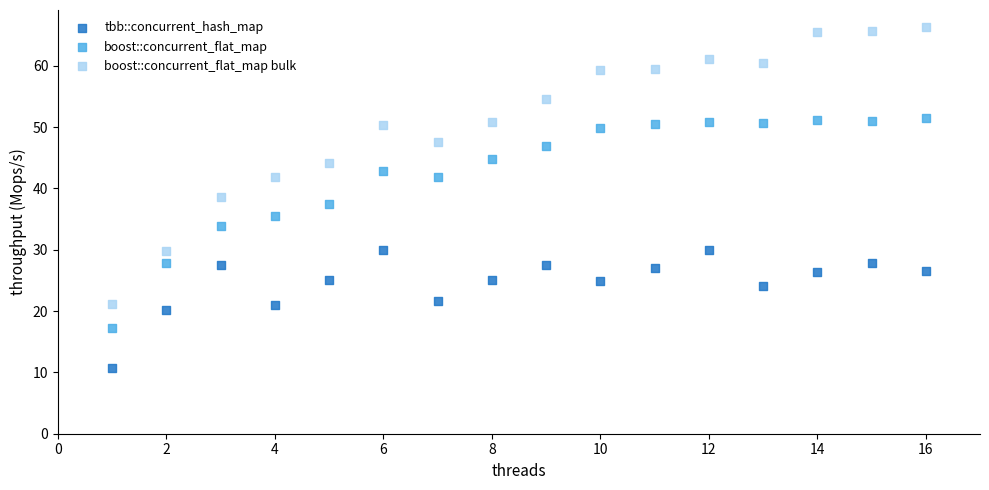

Which series contains the lowest Y value?

tbb::concurrent_hash_map